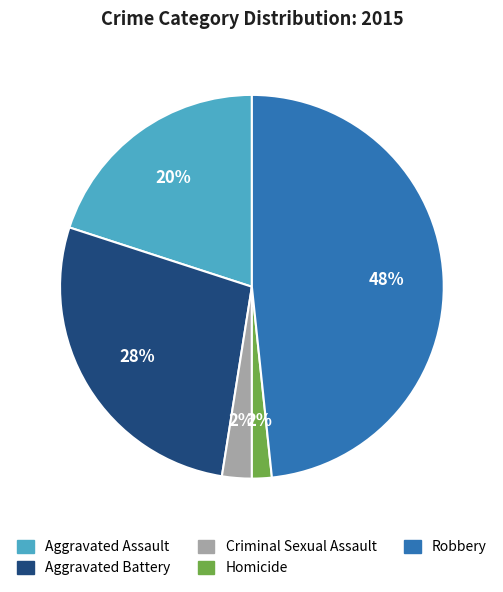

True or false: Criminal Sexual Assault accounts for 2% of the total.

True